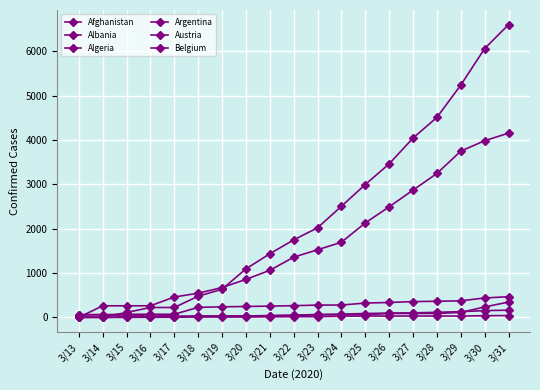

How many lines are shown in the chart?

6